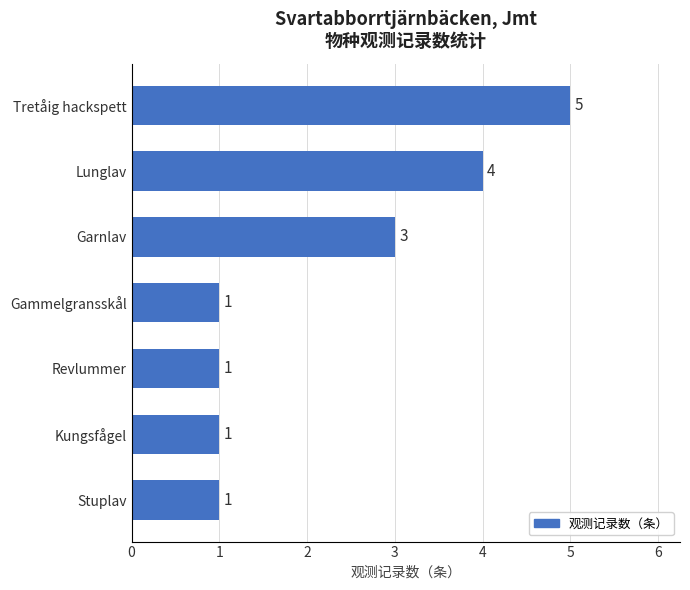

Count the values in the range 1 to 4.

6